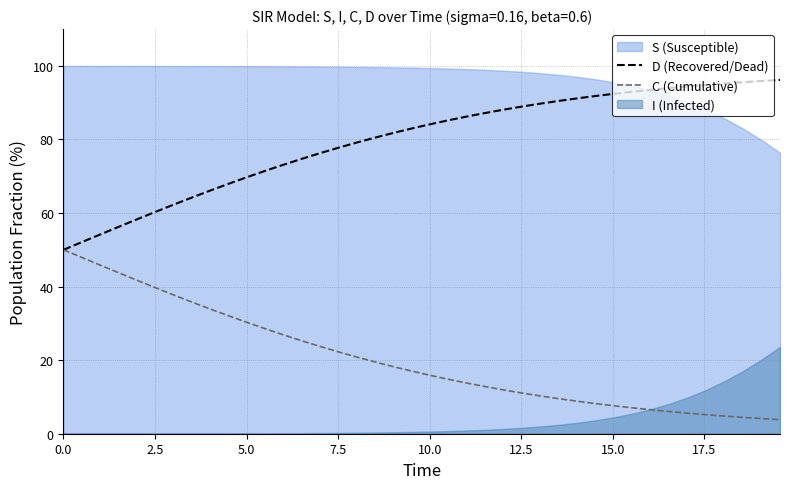

How many data points in C (Cumulative) are above 16?

20